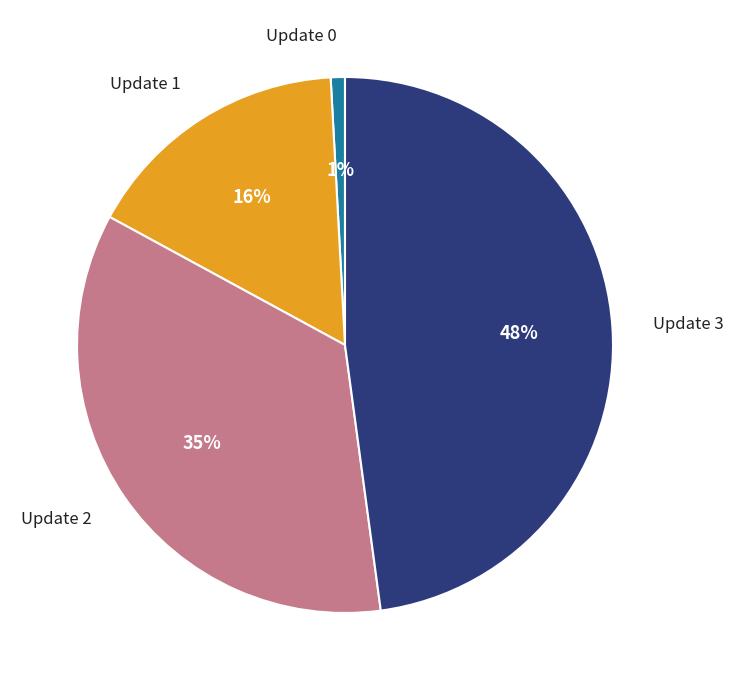

Is it true that Update 0 is 1% of the pie?

True